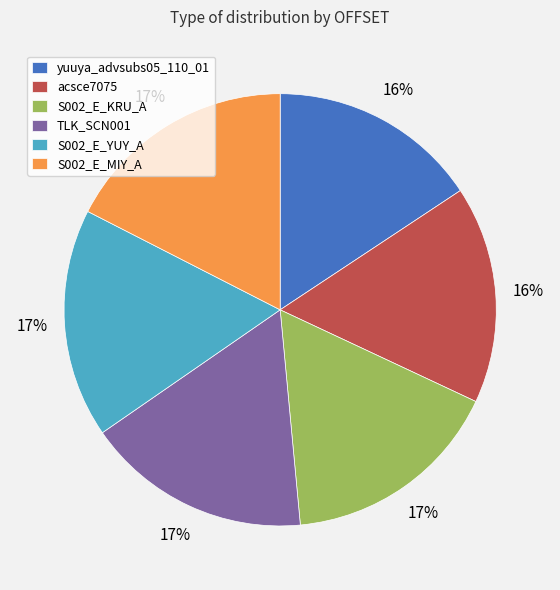

To the nearest percent, what is the average slice percentage?

17%